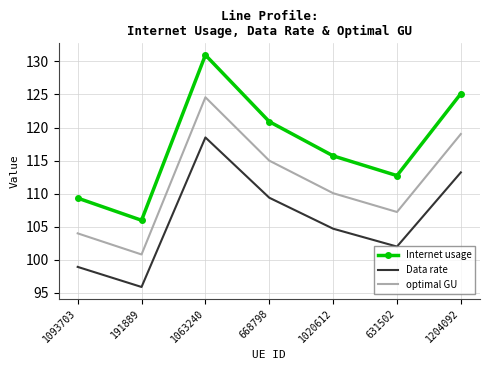

Reading left to right, list all the values displayed in this chart.

Internet usage: 109.3	106.0	131.0	120.9	115.7	112.7	125.1
Data rate: 98.9	95.9	118.5	109.4	104.7	102.0	113.2
optimal GU: 104.0	100.8	124.6	115.0	110.1	107.2	119.0